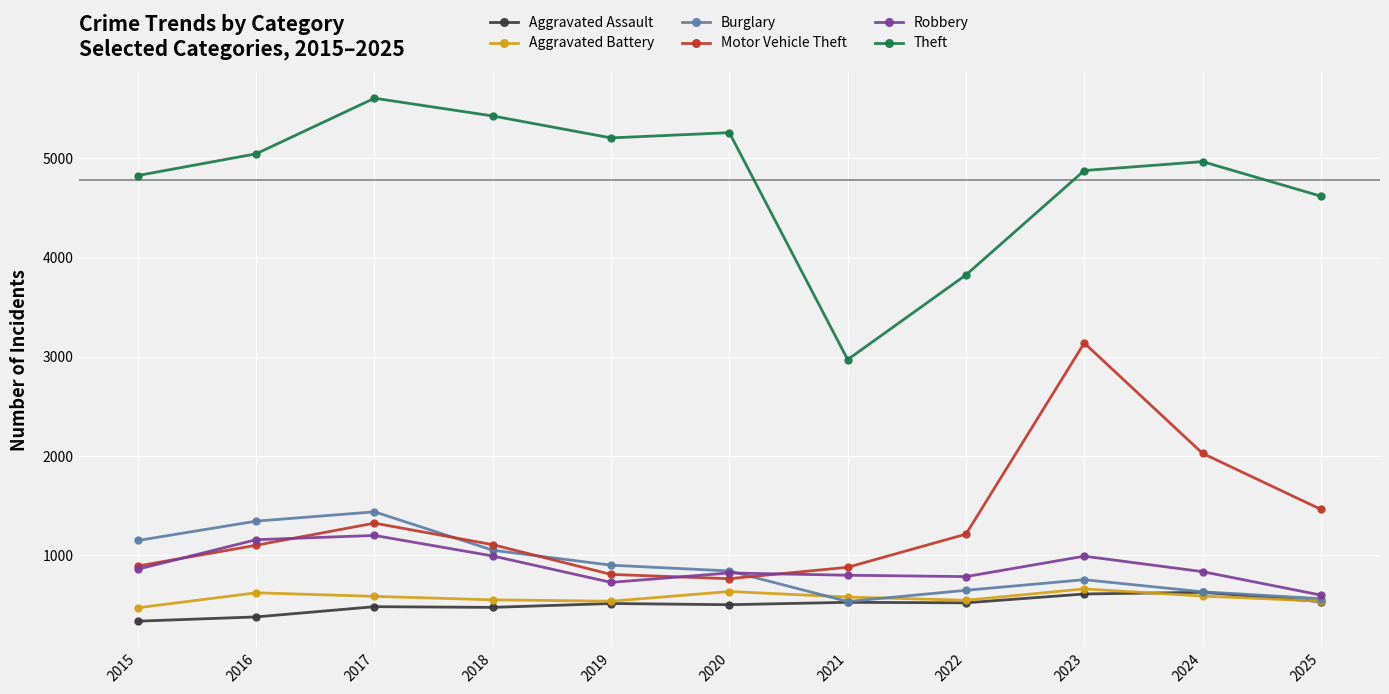

True or false: Theft and Burglary cross at least once.

False